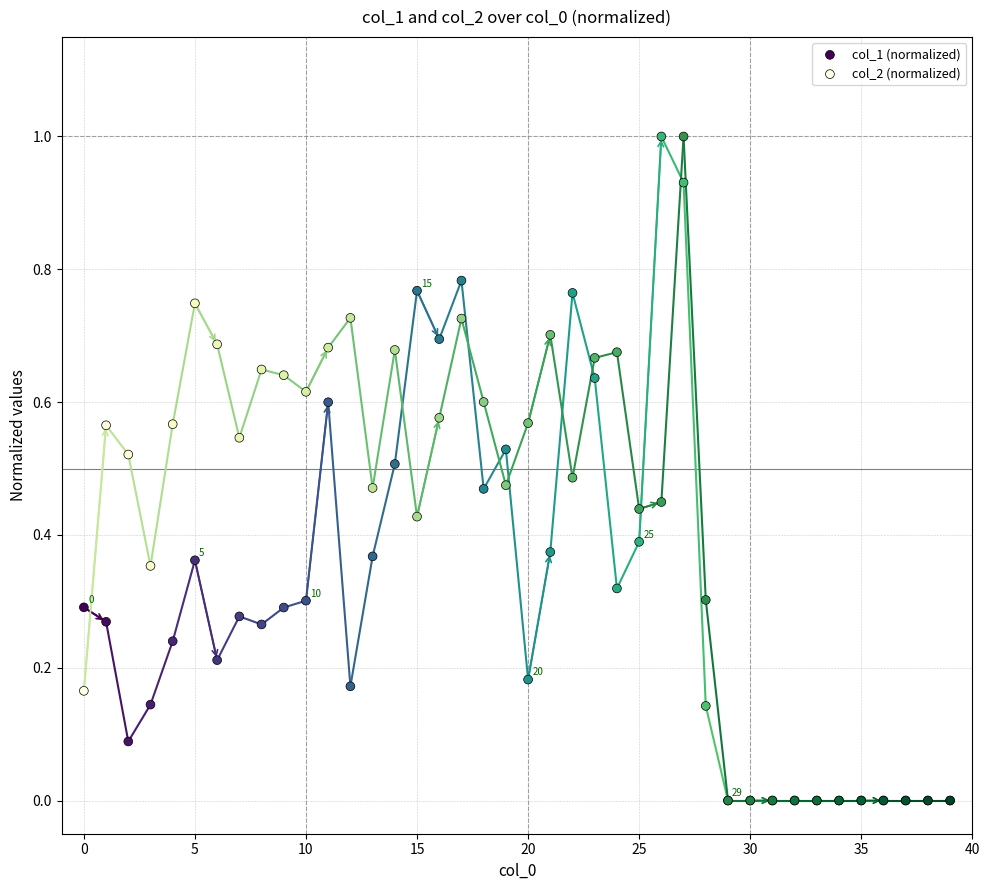

What are all the series names shown in the legend?

col_1 (normalized), col_2 (normalized)